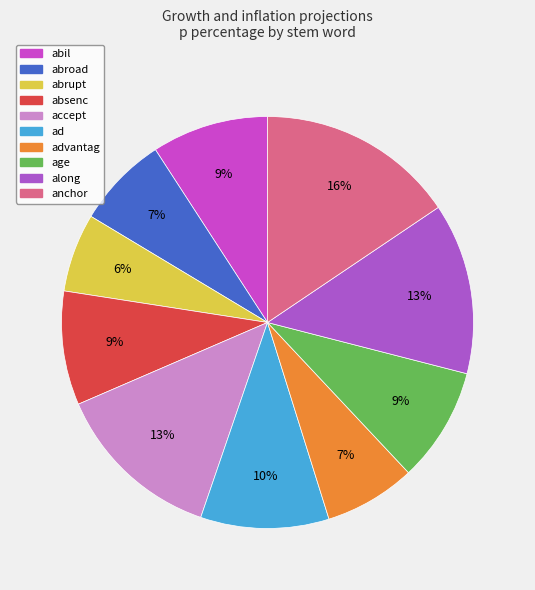

To the nearest percent, what is the average slice percentage?

10%